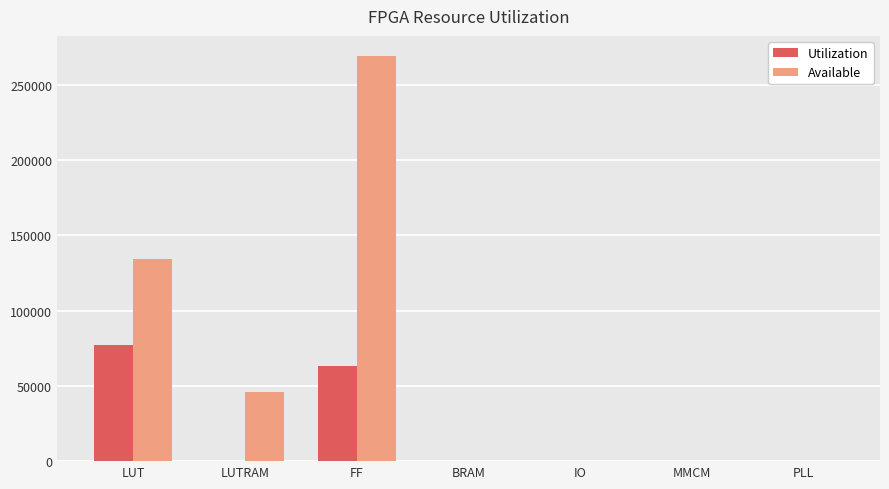

The value of Available at MMCM is 10. True or false?

True